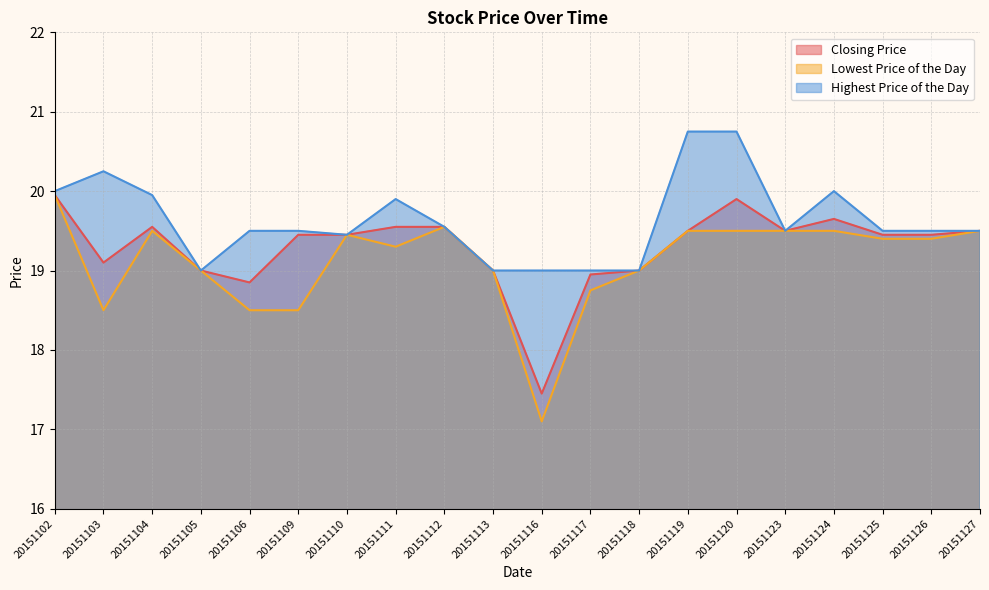

What is the minimum value for Closing Price?

17.4